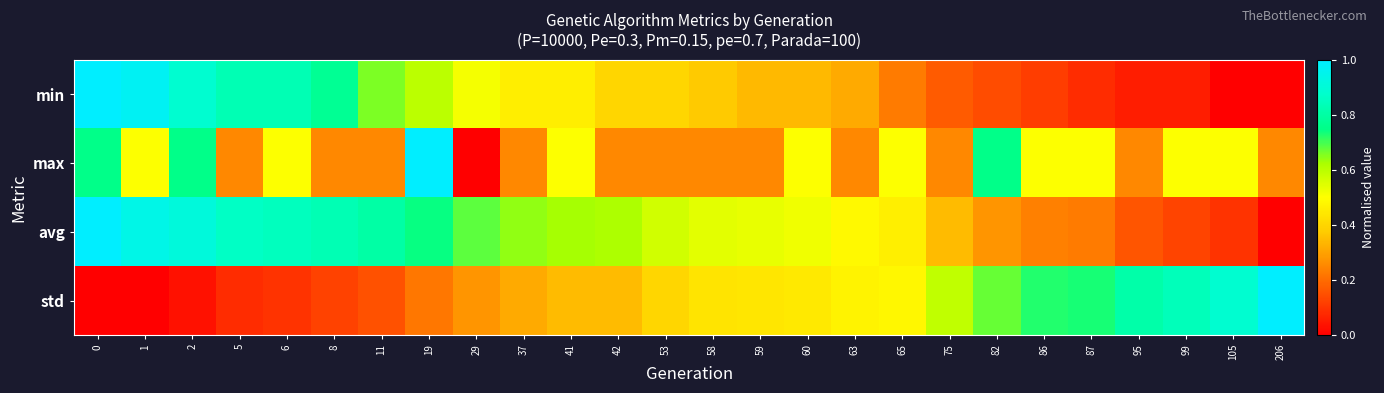

What is the total value across all series at 86?

1.6